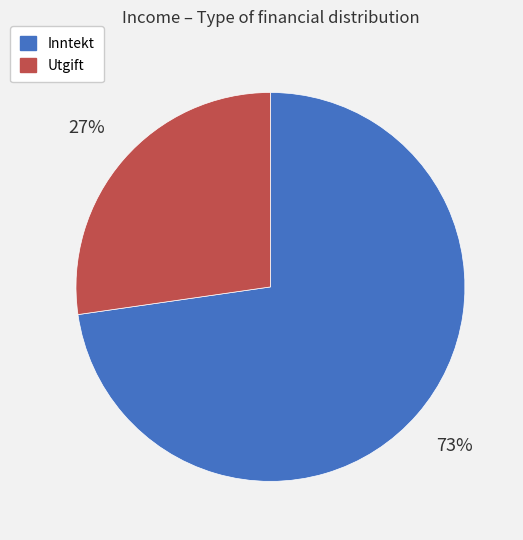

What percentage is the Inntekt slice, to the nearest percent?

73%